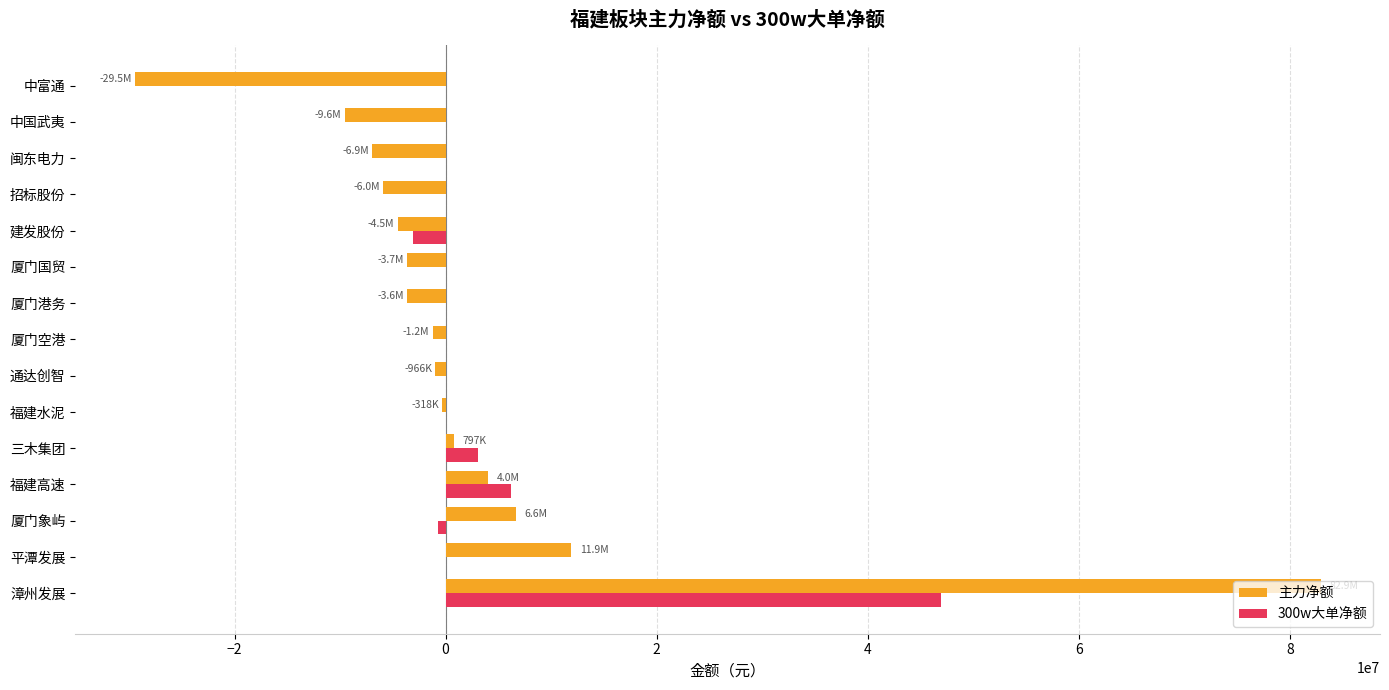

Is it true that 300w大单净额 equals -20216661 at 闽东电力?

False